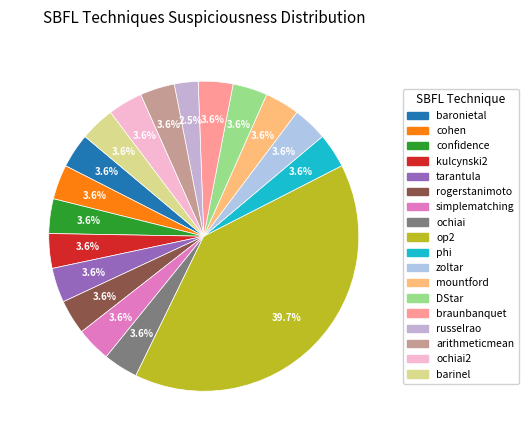

How many slices are in this pie chart?

18